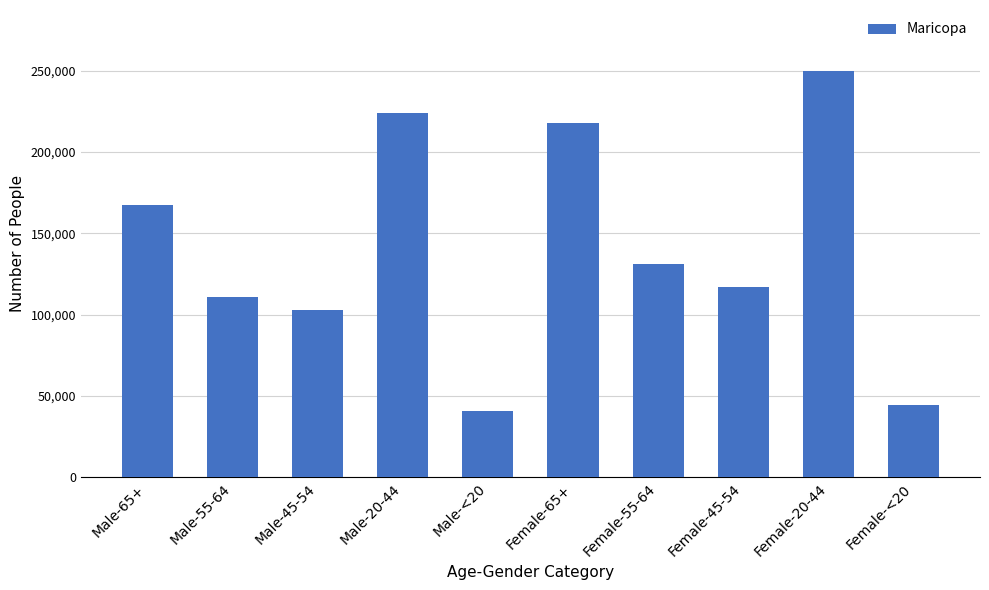

List the labels in order of value, largest first.

Female-20-44, Male-20-44, Female-65+, Male-65+, Female-55-64, Female-45-54, Male-55-64, Male-45-54, Female-<20, Male-<20